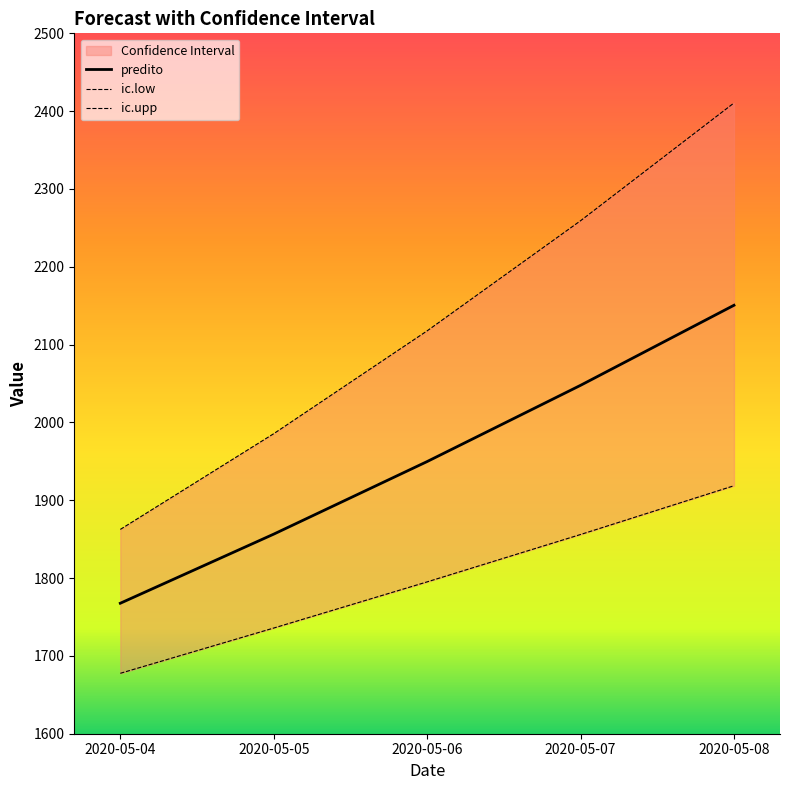

True or false: ic.upp and predito cross at least once.

False